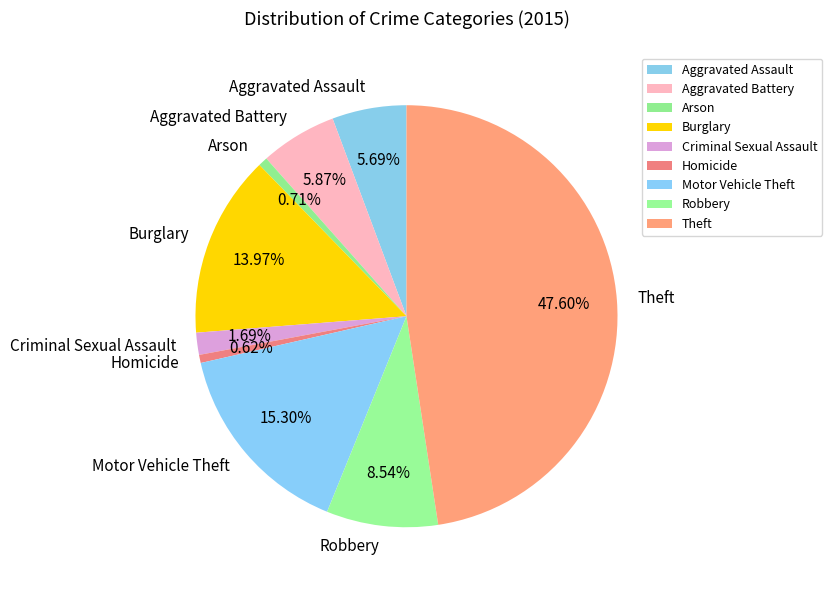

True or false: Aggravated Battery accounts for 6% of the total.

True